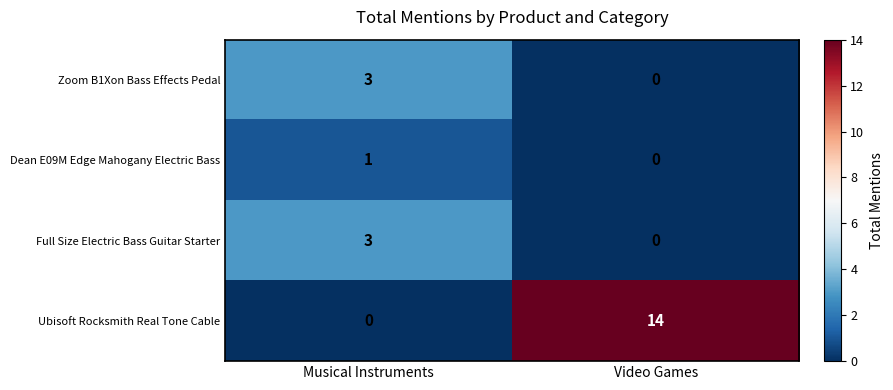

What is the sum of all Zoom B1Xon Bass Effects Pedal values?

3